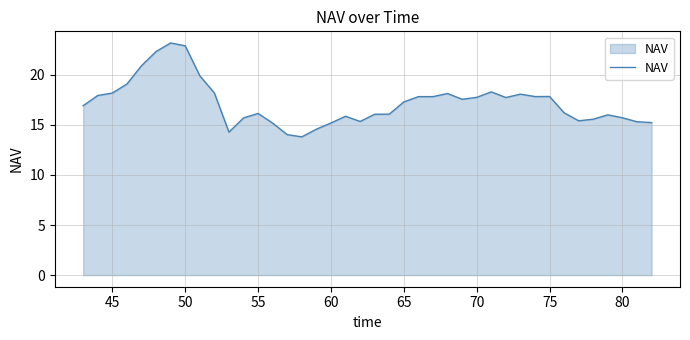

What is the greatest value displayed?

23.2